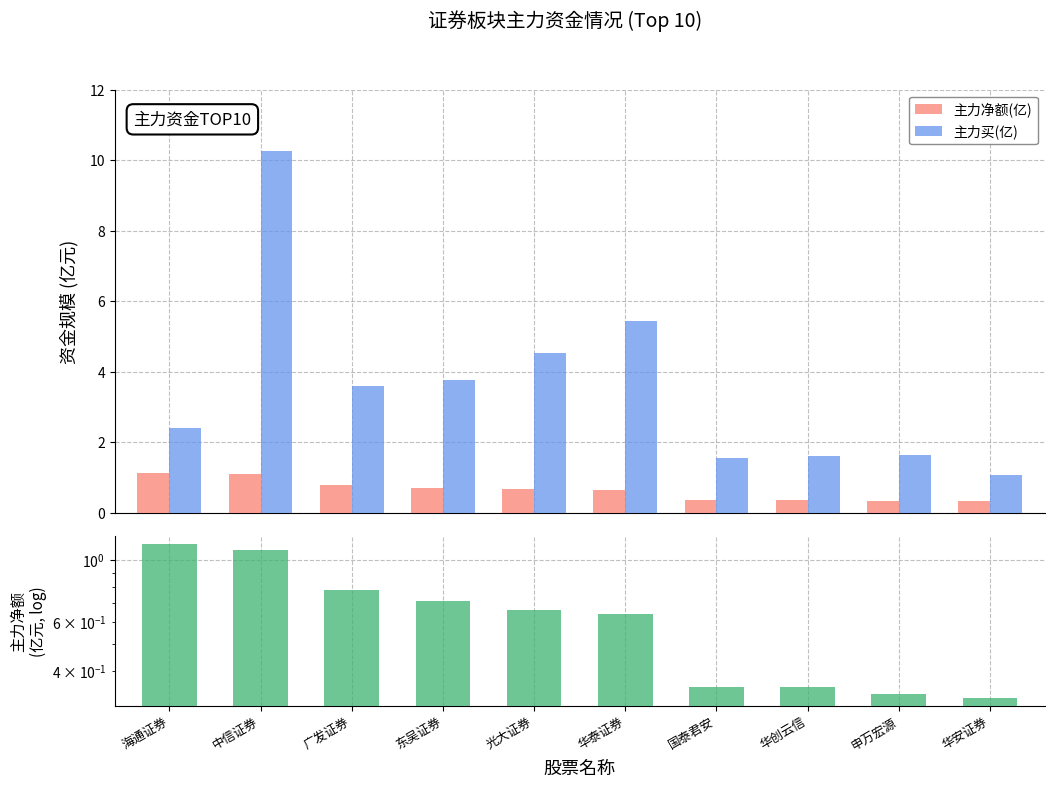

At which category is the sum across all series the highest?

中信证券